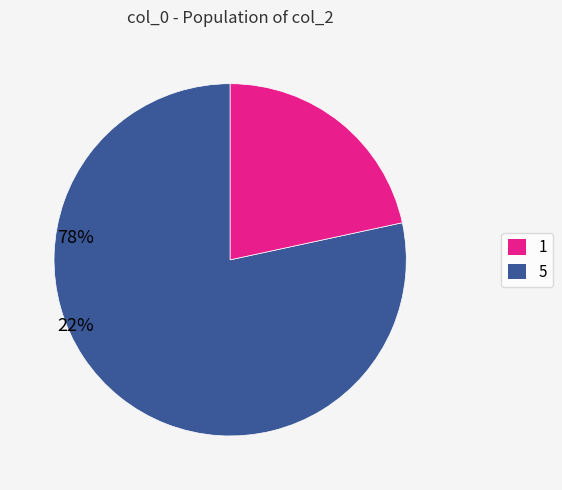

Is there a majority slice in this chart?

Yes